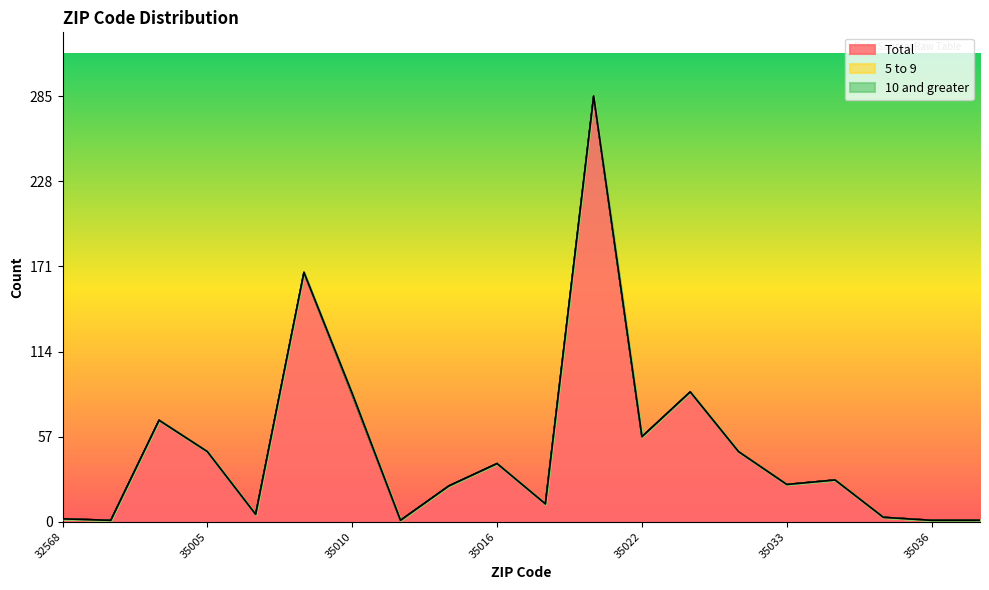

Reading left to right, what are all the values shown in this chart?

Total: 32568=2	32577=1	35004=68	35005=47	35006=5	35007=167	35010=85	35011=1	35014=24	35016=39	35019=12	35020=285	35022=57	35023=87	35031=47	35033=25	35034=28	35035=3	35036=1	35038=1
5 to 9: 32568=0	32577=0	35004=0	35005=0	35006=0	35007=0	35010=0	35011=0	35014=0	35016=0	35019=0	35020=0	35022=0	35023=0	35031=0	35033=0	35034=0	35035=0	35036=0	35038=0
10 and greater: 32568=0	32577=0	35004=0	35005=0	35006=0	35007=0	35010=1	35011=0	35014=0	35016=0	35019=0	35020=0	35022=0	35023=0	35031=0	35033=0	35034=0	35035=0	35036=0	35038=0